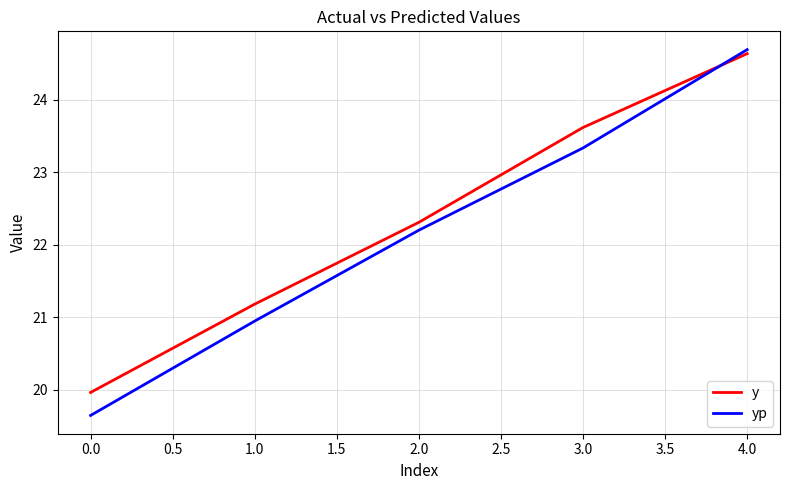

At which label does yp first exceed 22?

2.0